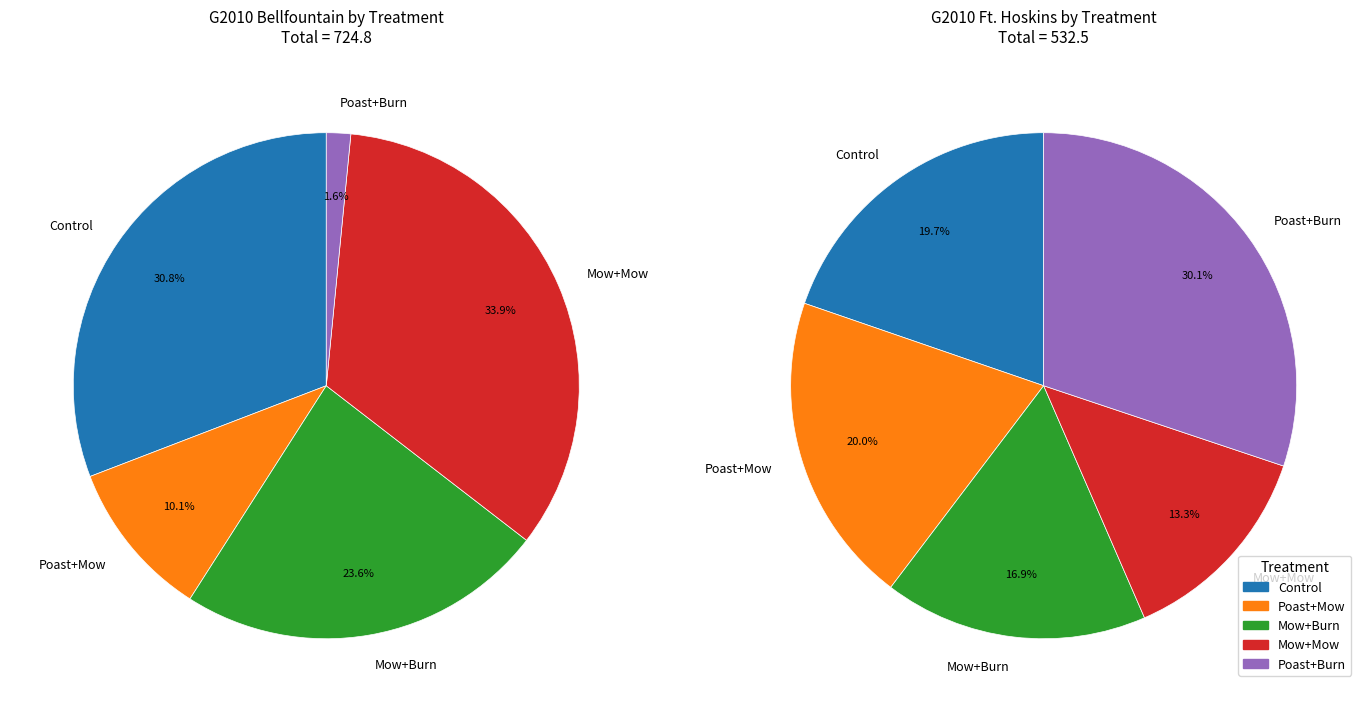

Is there a majority slice in this chart?

No